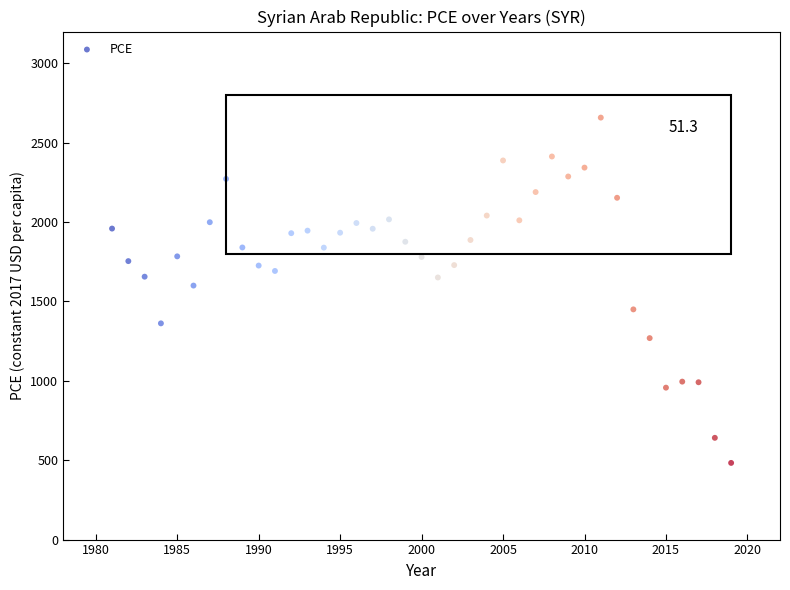

What is the range of Y values (max minus min)?

2175